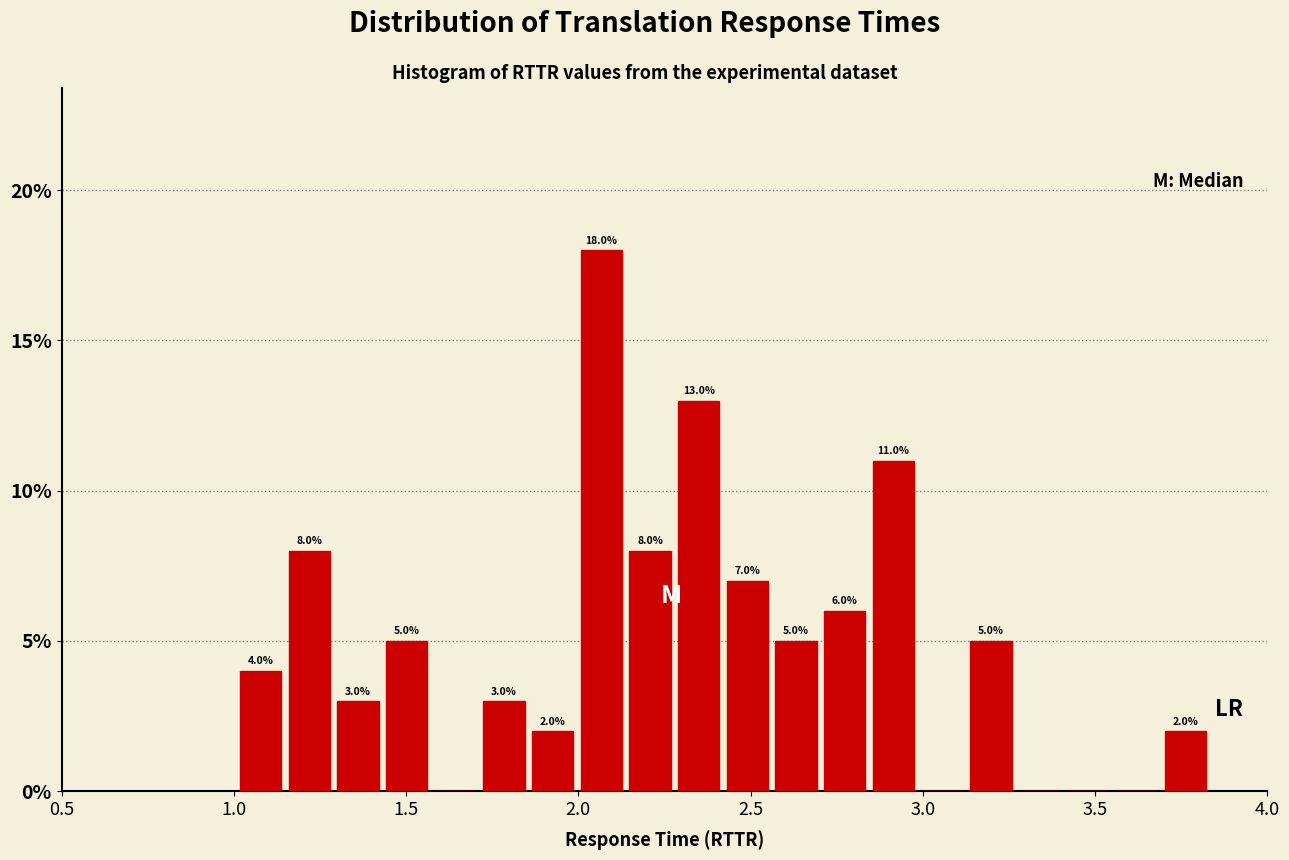

Read against the x-axis, roughly where is the centre of the tallest bar?

2.05